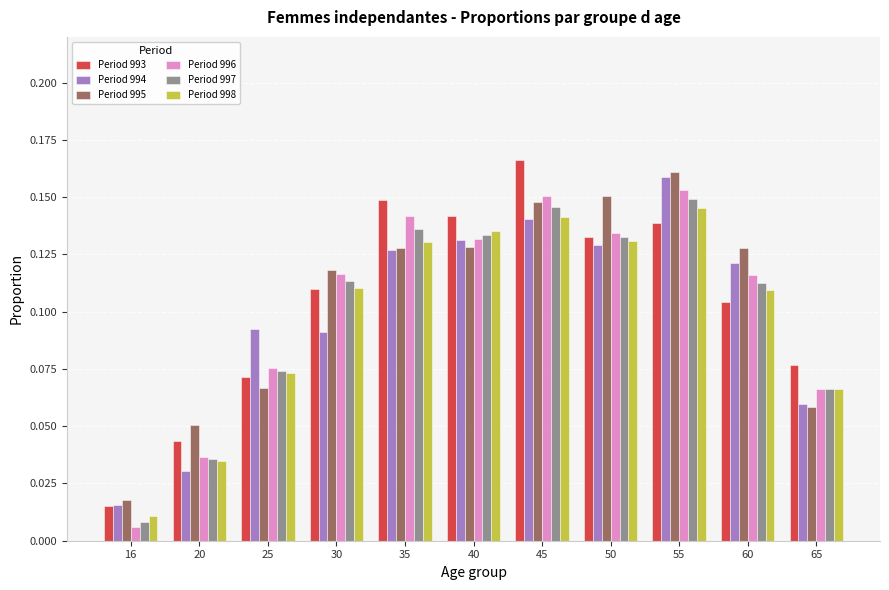

What is the sum of all Period 994 values?

1.1